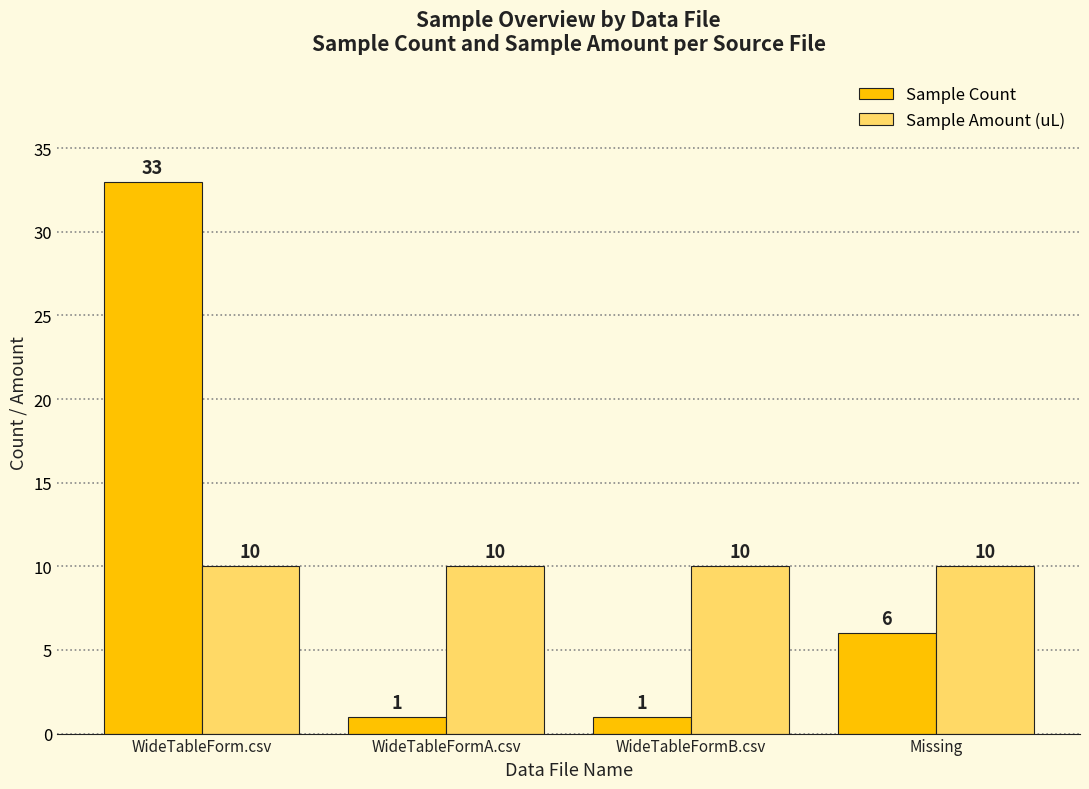

What is the spread (max minus min) of values at WideTableForm.csv?

23